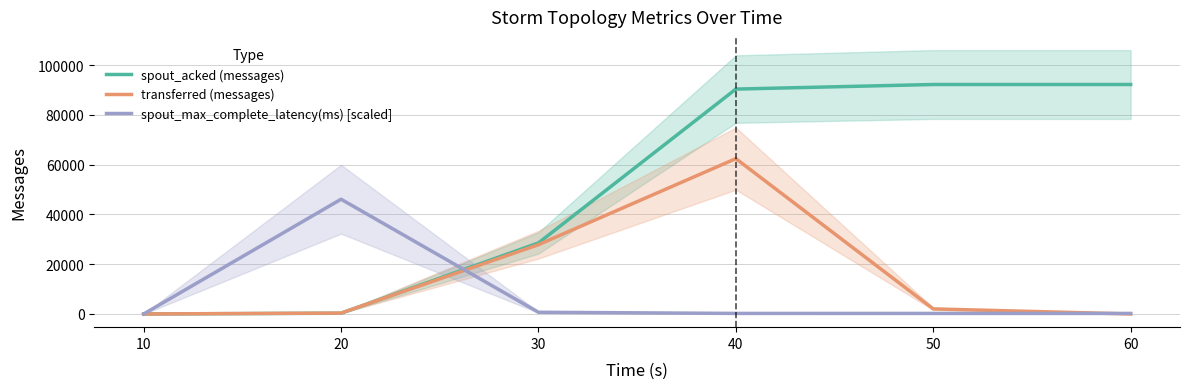

At which category is the sum across all series the highest?

40